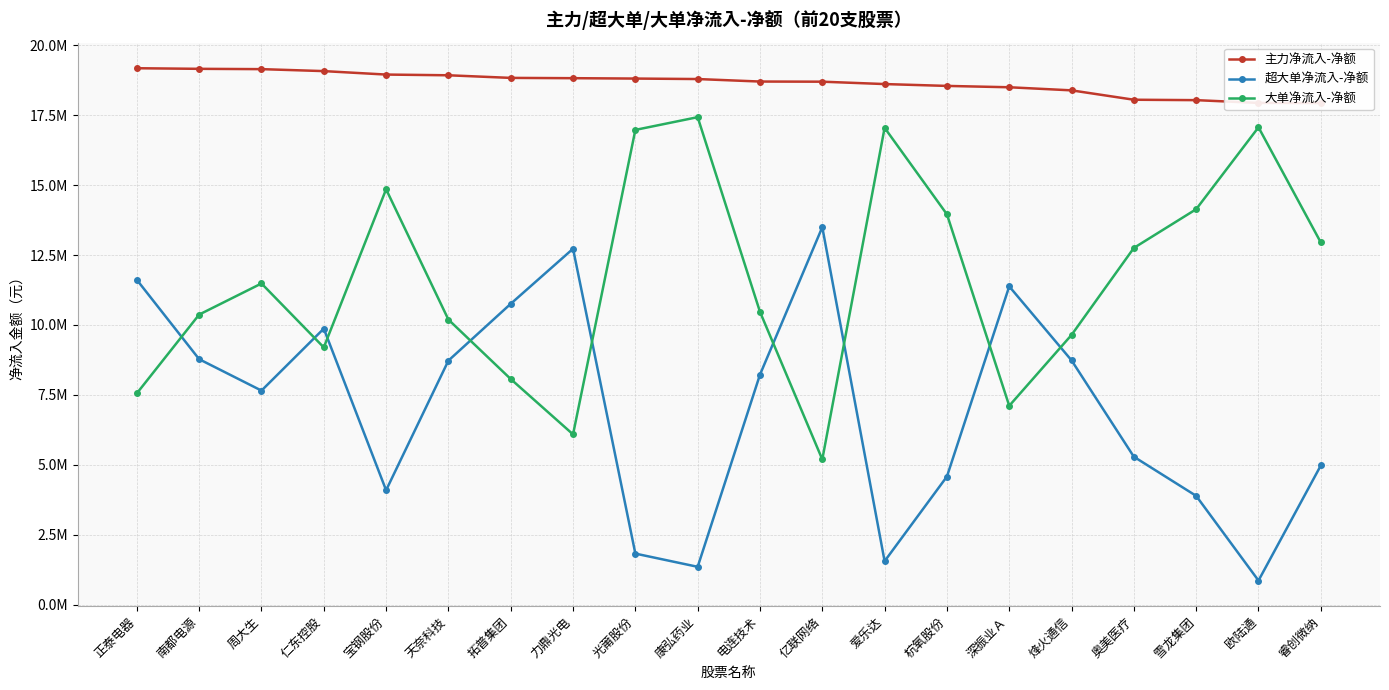

At how many categories does at least one series exceed 13790378?

20